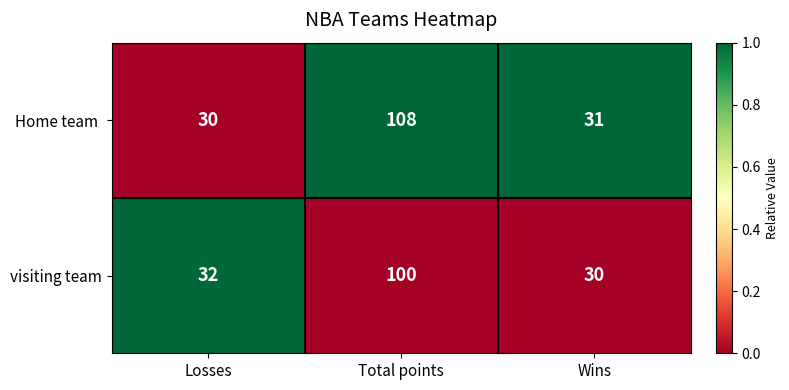

At which category is the sum across all series the highest?

Total points